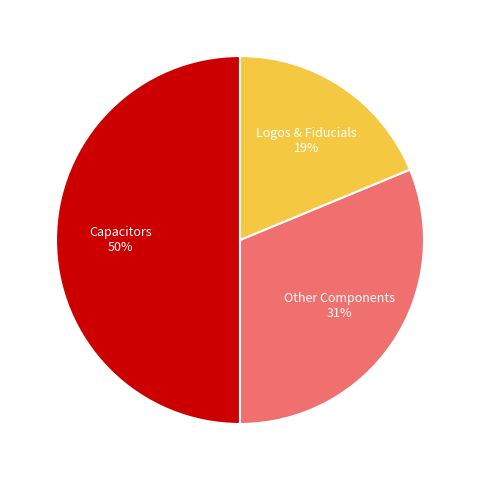

Is Logos & Fiducials the majority of the pie?

No